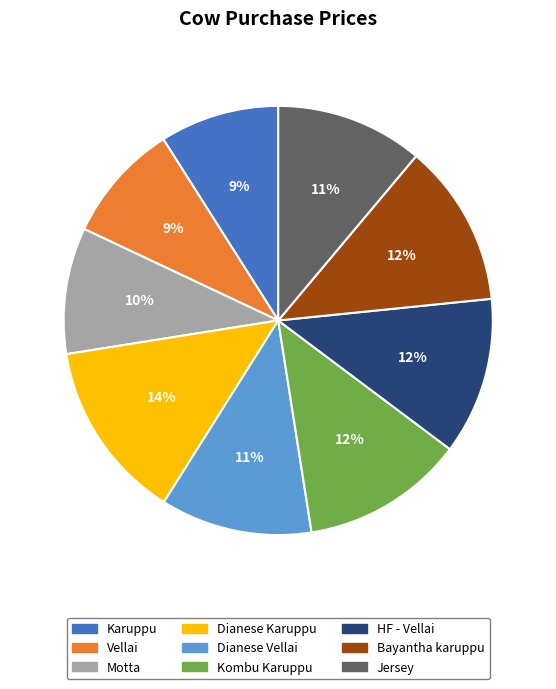

Which has a higher value, Bayantha karuppu or Karuppu?

Bayantha karuppu